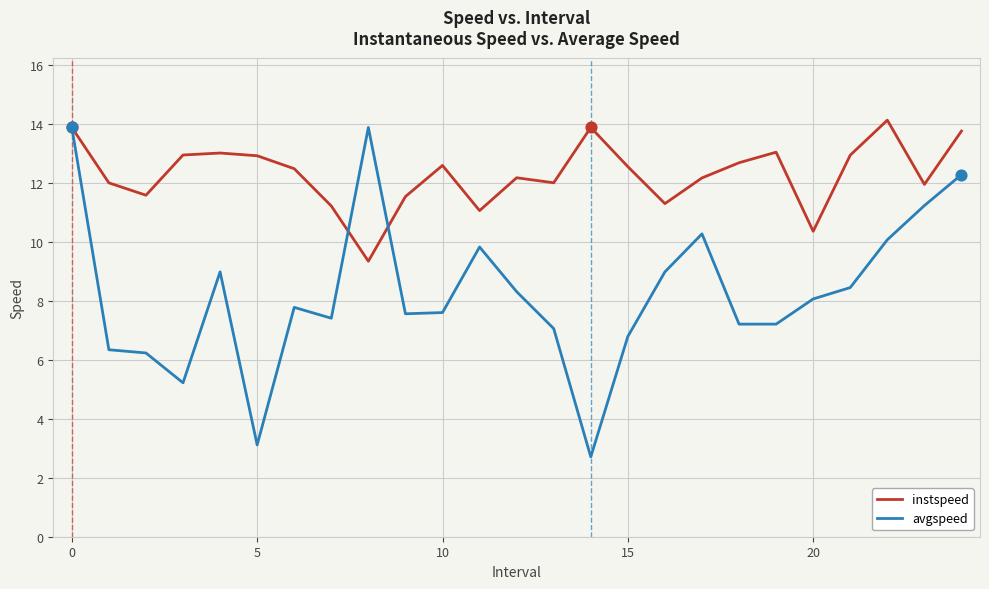

At how many categories does at least one series exceed 11?

24